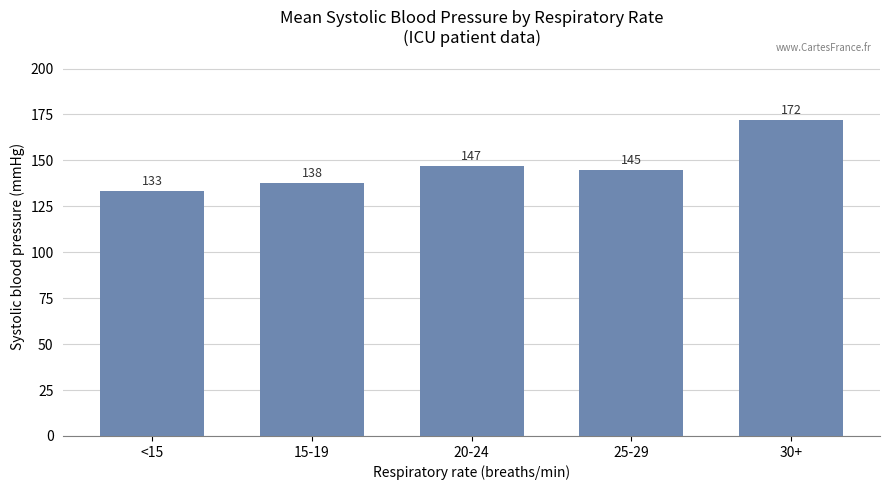

What is the value of the 3rd bar from the left?

146.8